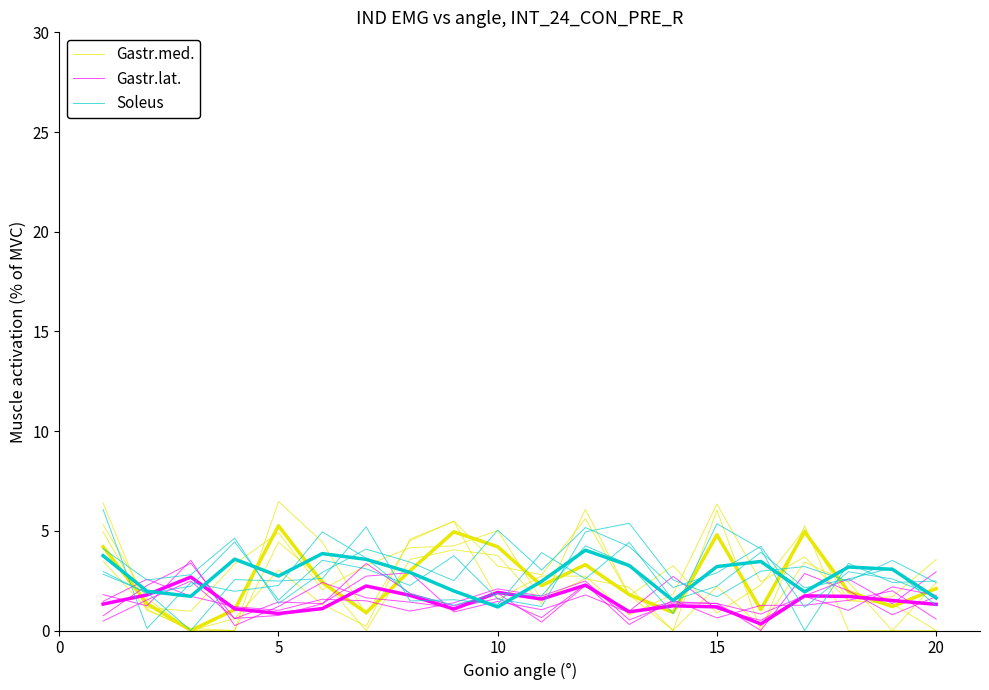

What is the difference between the maximum and minimum values in the Soleus series?

4.0